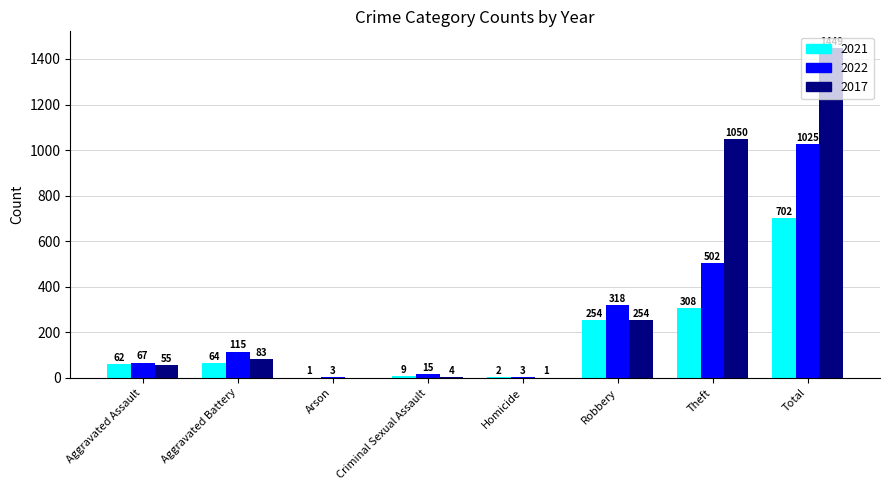

Which series has the largest total across all categories?

2017